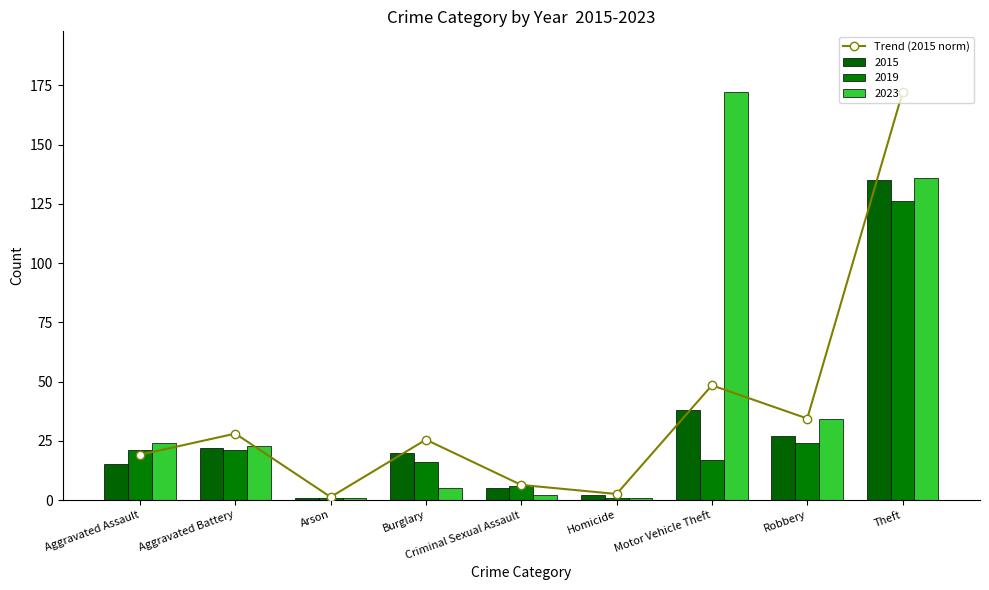

Reading left to right, what are all the values shown in this chart?

Aggravated Assault=19.1	Aggravated Battery=28.0	Arson=1.3	Burglary=25.5	Criminal Sexual Assault=6.4	Homicide=2.5	Motor Vehicle Theft=48.4	Robbery=34.4	Theft=172.0